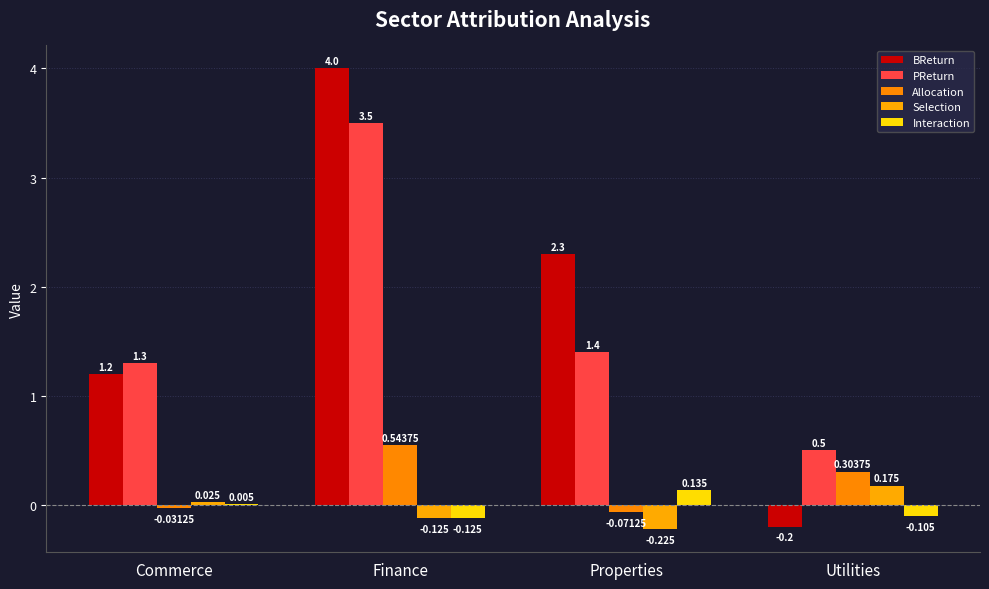

The value of Interaction at Properties is 0.2. True or false?

False